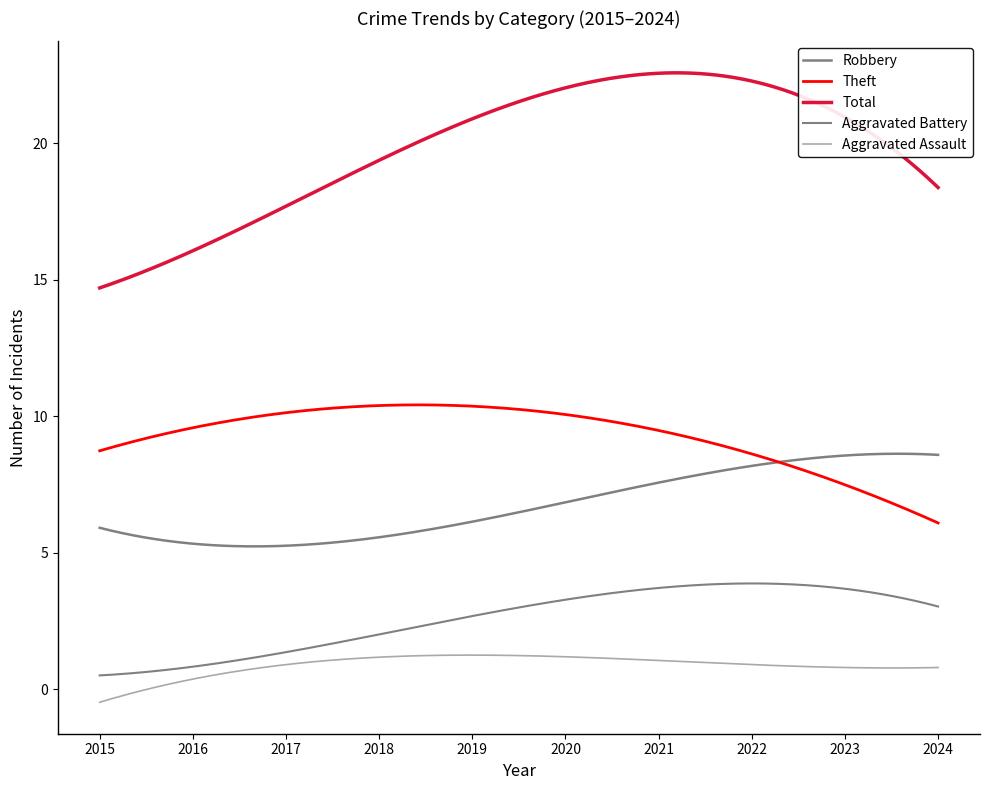

Is this an area chart (filled region under the line)?

No